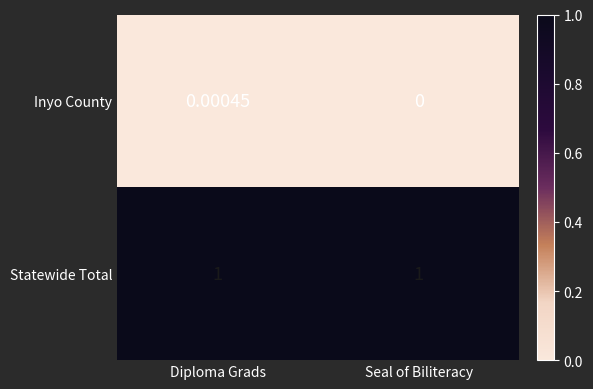

Which series has the largest total across all categories?

Statewide Total